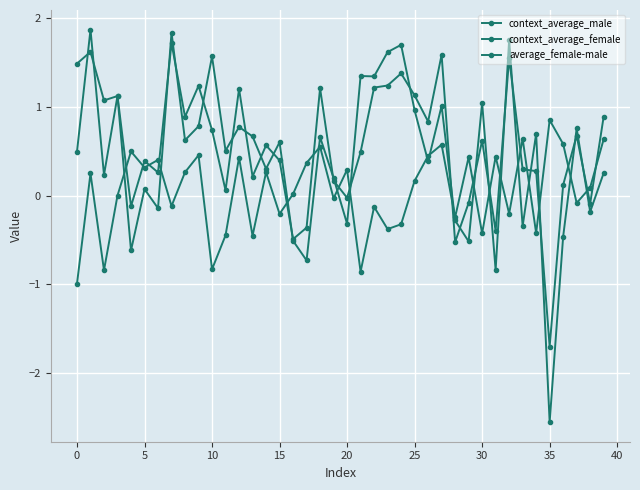

How many data points in context_average_male are less than 0?

12